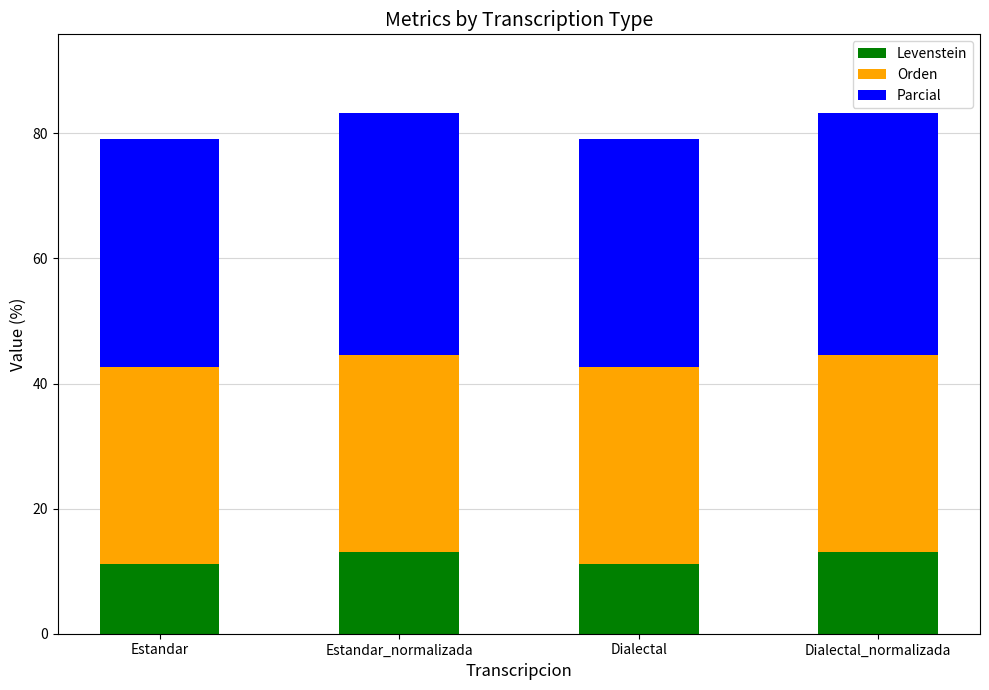

What is the minimum value for Levenstein?

11.1